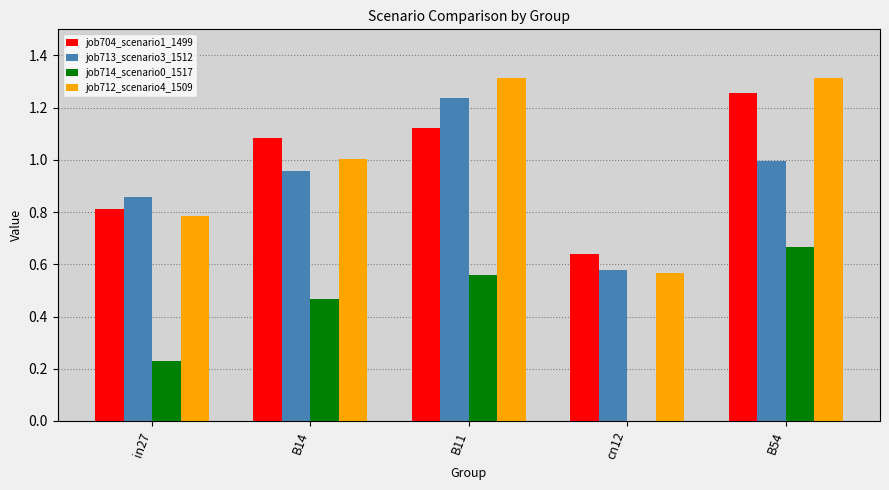

How many groups of bars are there?

5